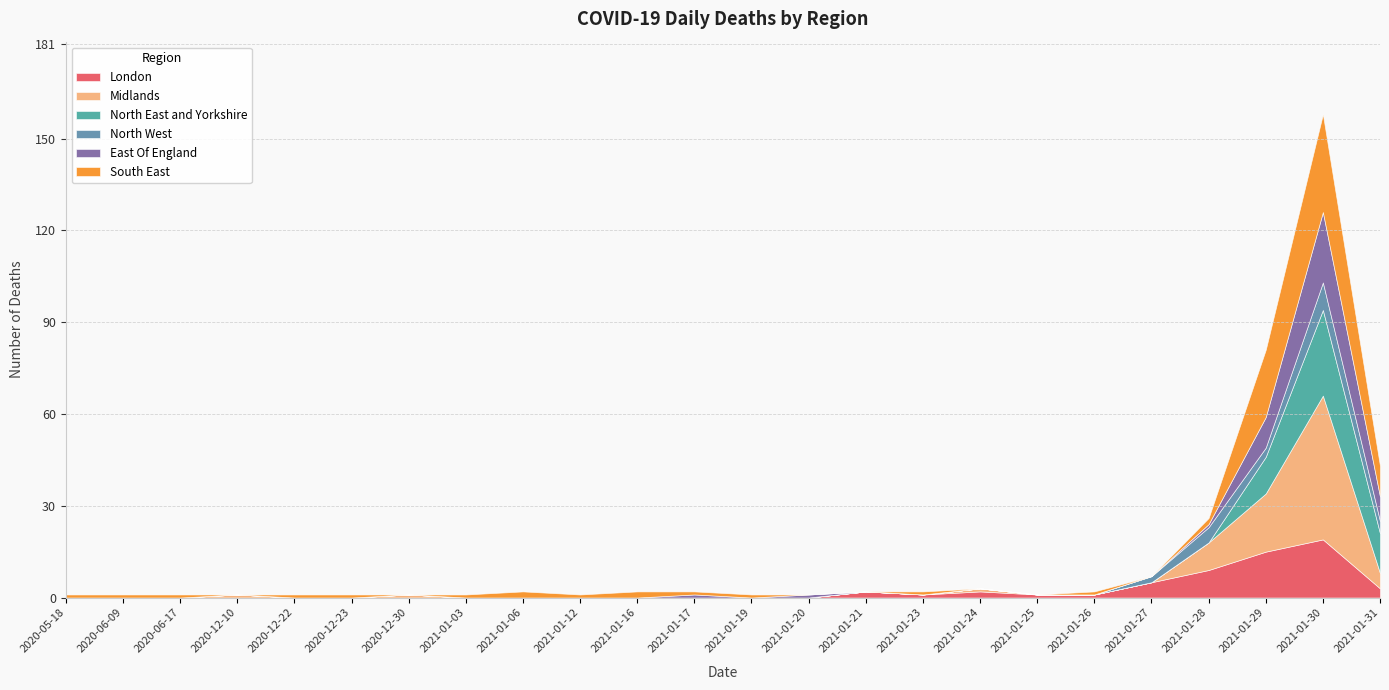

What is the difference between the maximum and minimum values in the South East series?

32